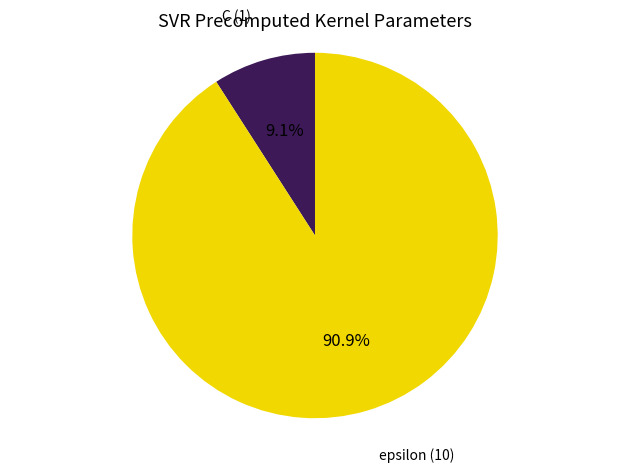

Is it true that C is 20% of the pie?

False